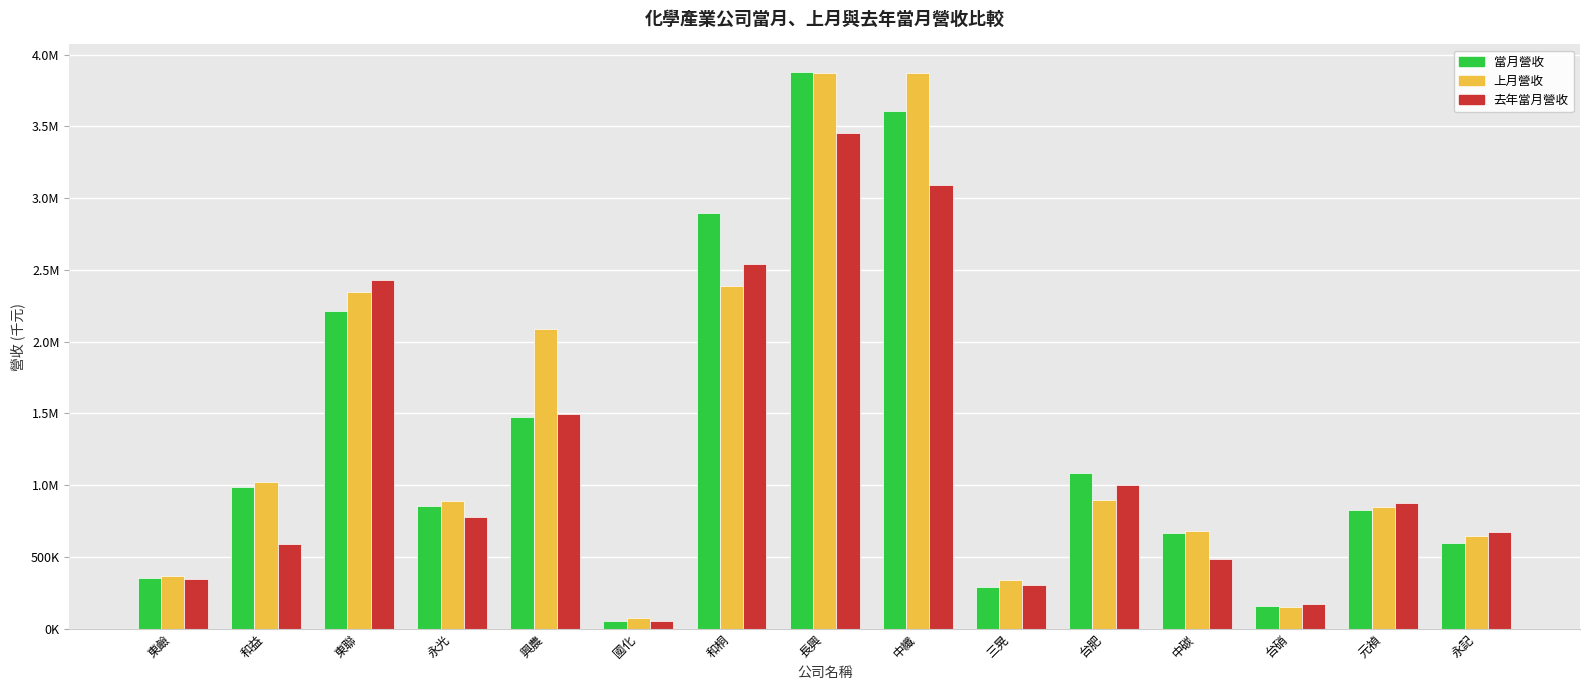

Does the chart contain any negative values?

No